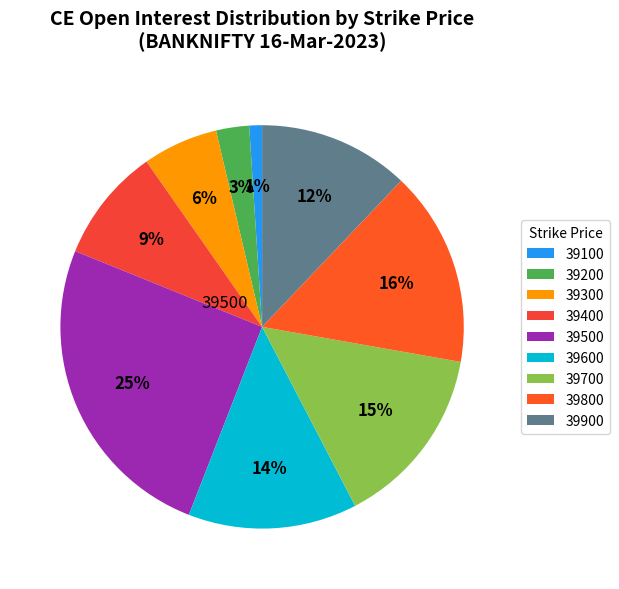

Which category has the smallest portion of the pie?

39100